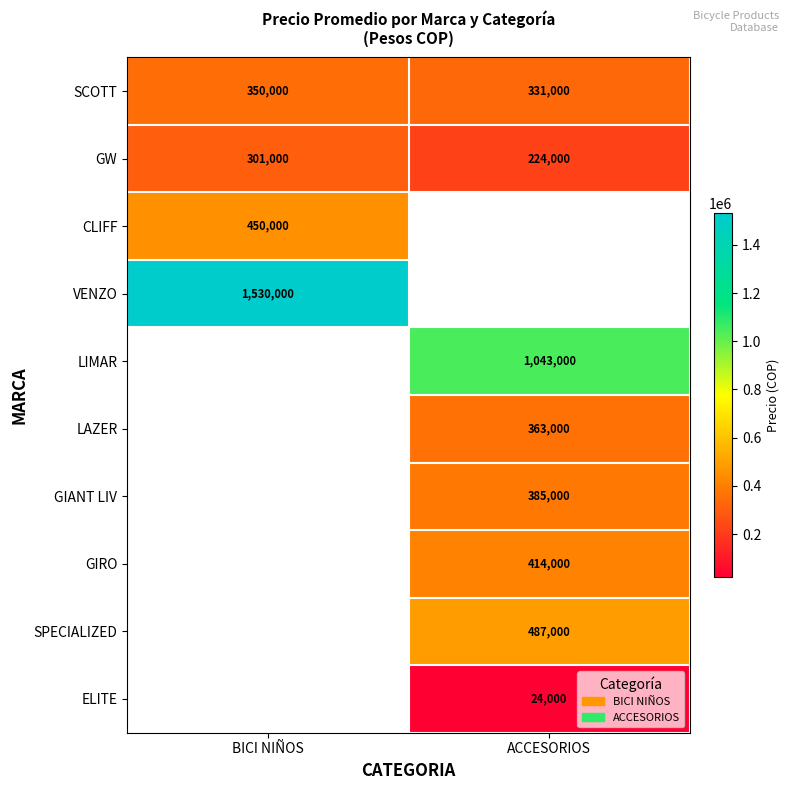

What is the approximate value of SCOTT at BICI NIÑOS, to the nearest 50?

350000